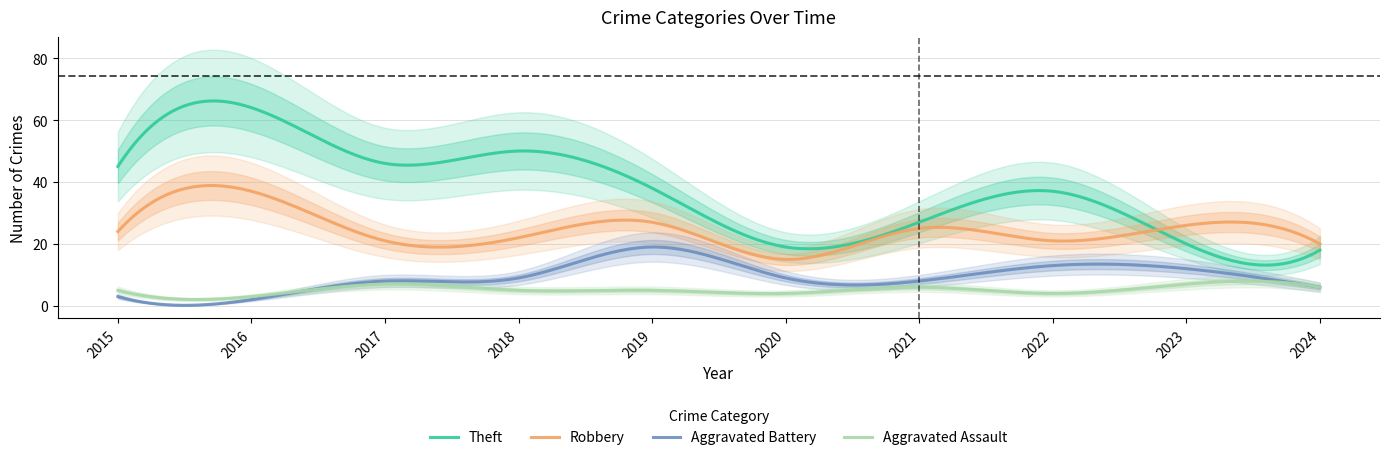

Which has a higher value, 2019 or 2015?

2015